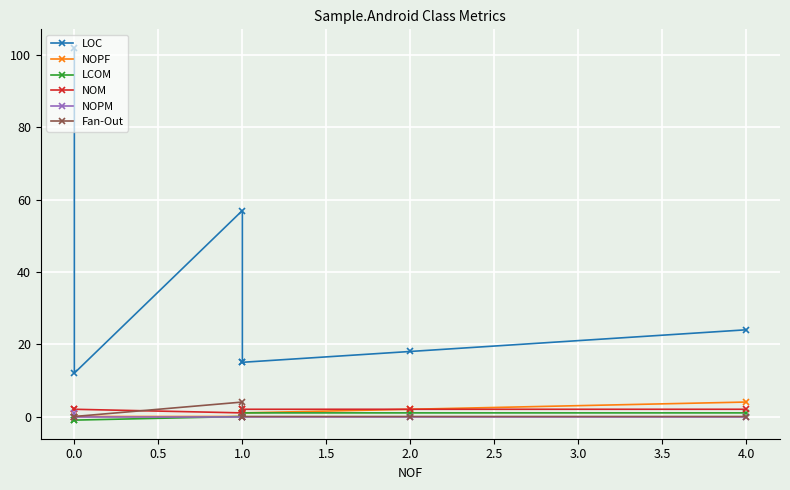

How many data points in LCOM are less than 1?

3